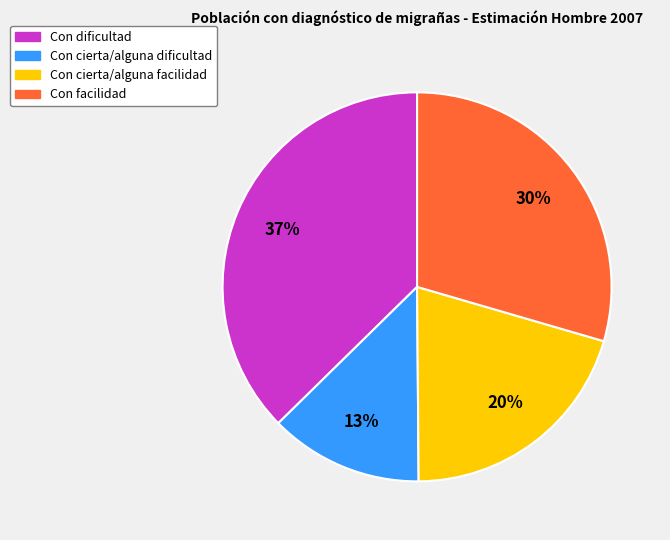

Rank the categories by value from lowest to highest.

Con cierta/alguna dificultad, Con cierta/alguna facilidad, Con facilidad, Con dificultad